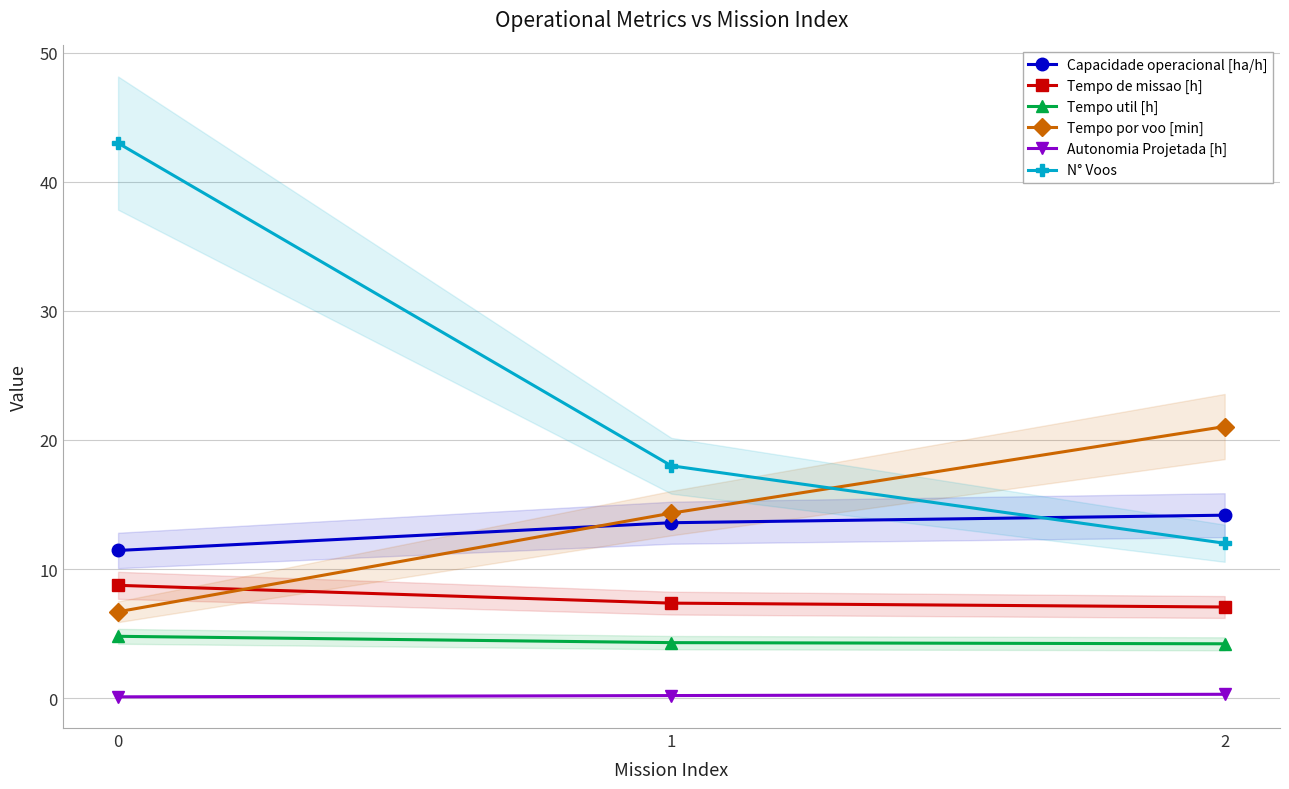

What is the value of the Capacidade operacional [ha/h] point at the 1st from the left?

11.4